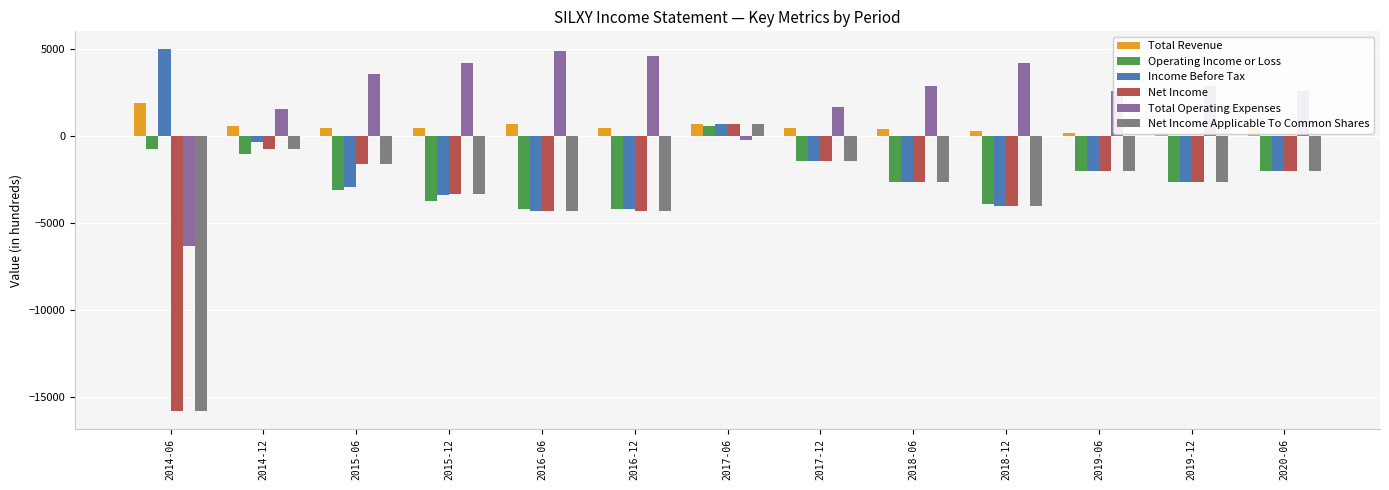

At which category is the sum across all series the highest?

2017-06